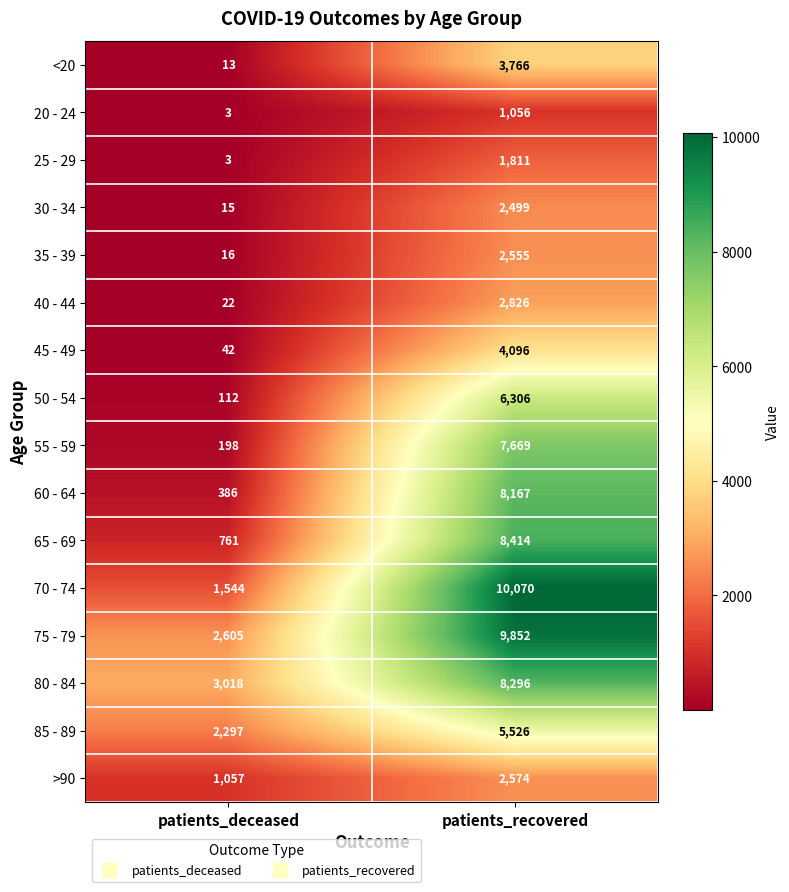

At which label is 65 - 69 closest to 4587?

patients_deceased